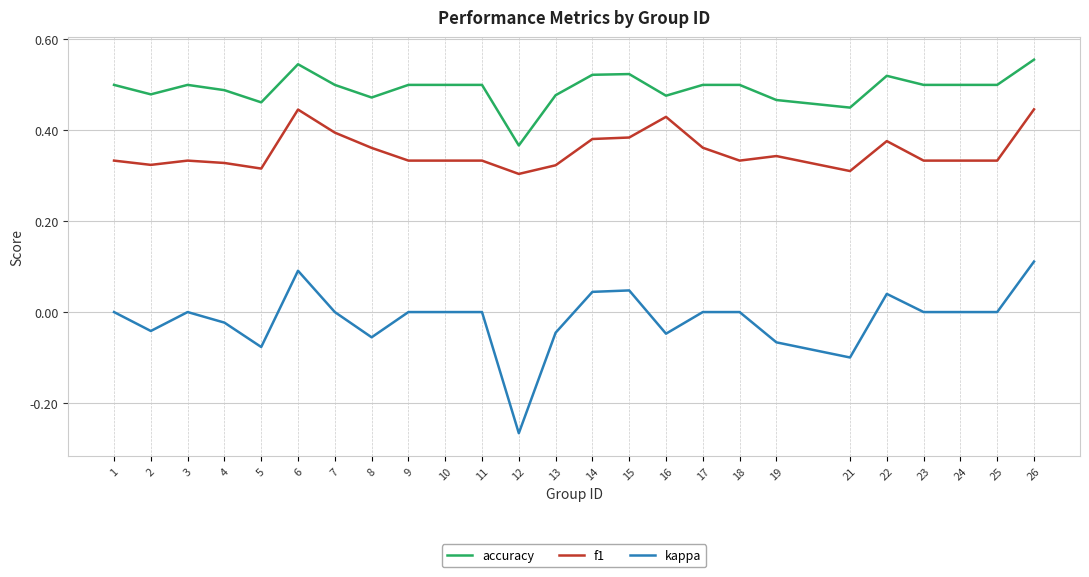

Is it true that kappa equals -0.1 at 2?

False